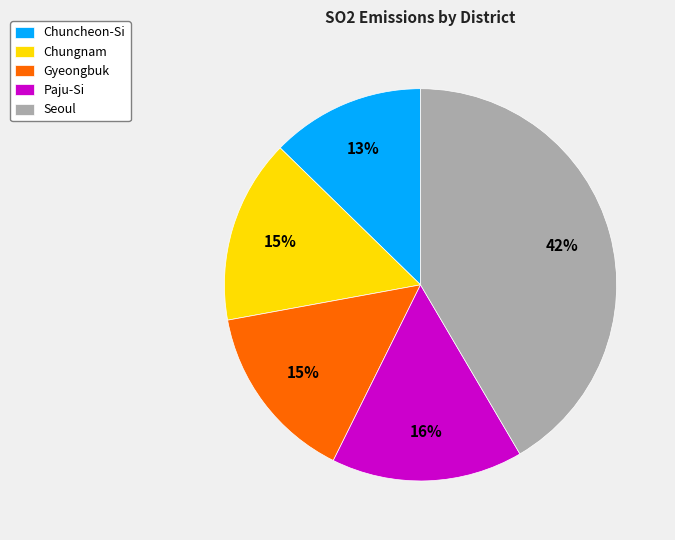

The Chuncheon-Si slice represents 13% of the pie. True or false?

True